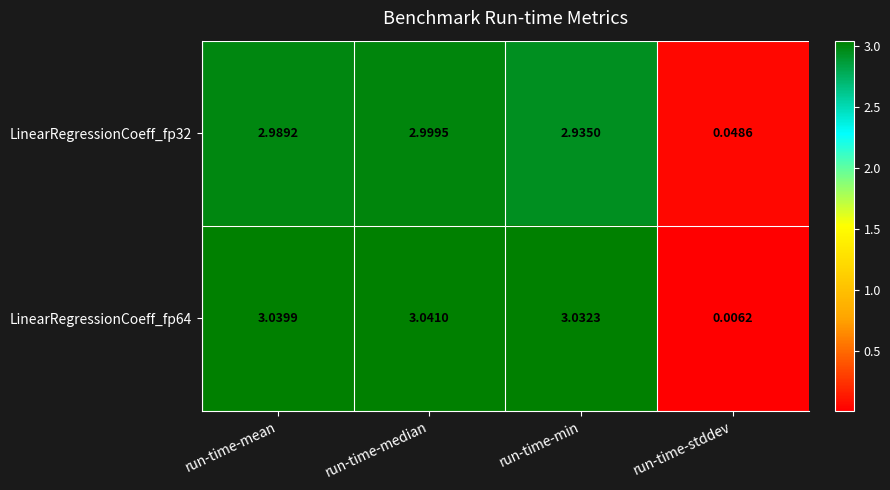

How many data points does each series have?

4